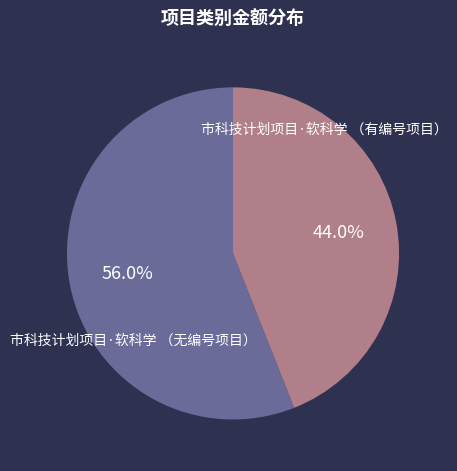

Rank the categories by value from highest to lowest.

市科技计划项目·软科学 （无编号项目）, 市科技计划项目·软科学 （有编号项目）